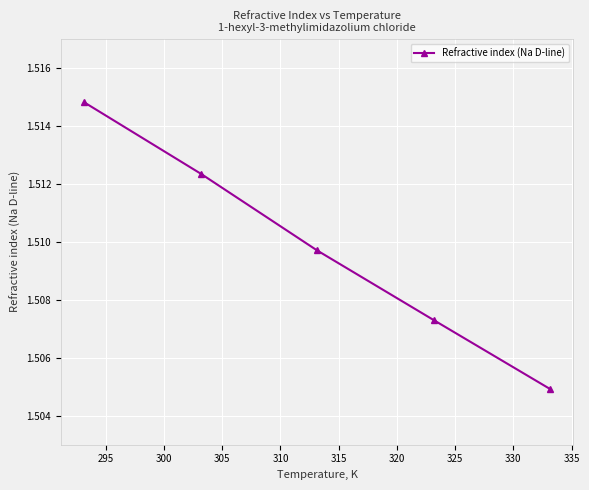

Count the values in the range 1 to 2.

5